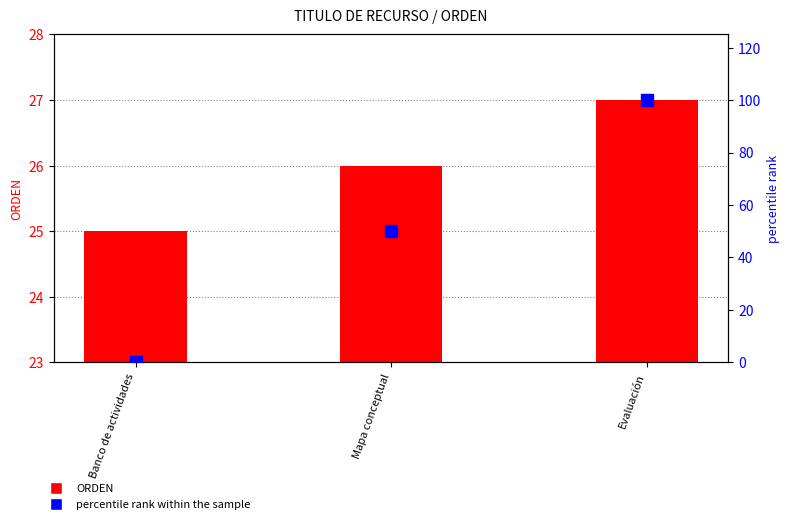

Which series has the widest spread of Y values?

percentile rank within the sample